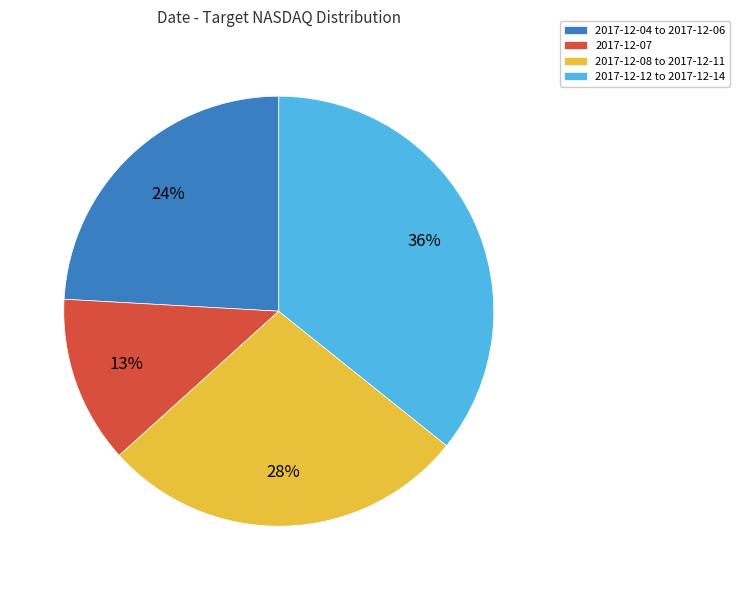

How many segments does this pie chart have?

4